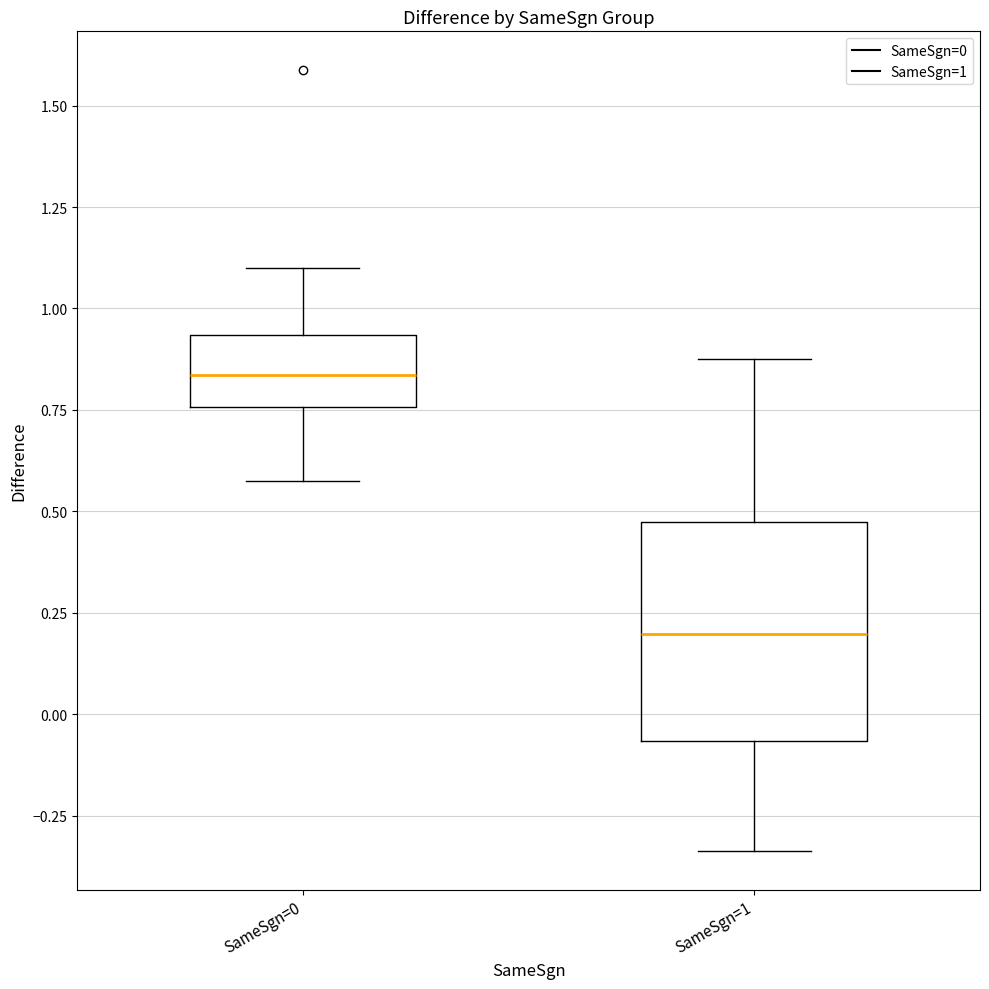

Which box has the lowest median line?

SameSgn=1